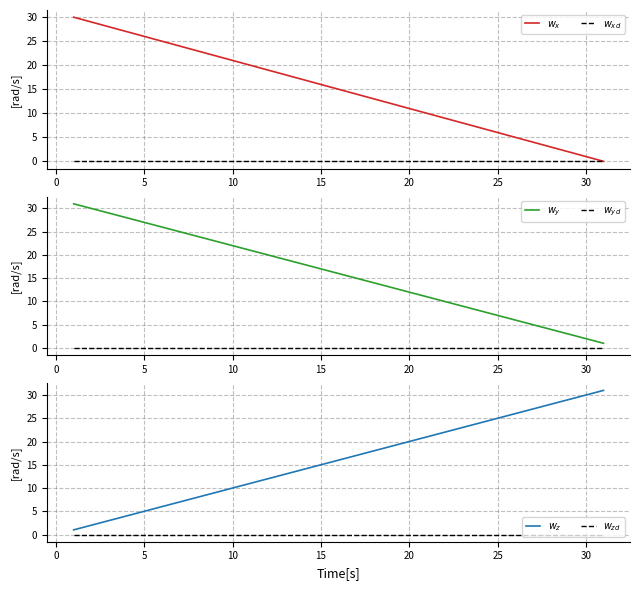

Reading left to right, transcribe all the data shown in this chart.

$w_x$: 30	29	28	27	26	25	24	23	22	21	20	19	18	17	16	15	14	13	12	11	10	9	8	7	6	5	4	3	2	1	0
$w_{xd}$: 0	0	0	0	0	0	0	0	0	0	0	0	0	0	0	0	0	0	0	0	0	0	0	0	0	0	0	0	0	0	0
$w_y$: 31	30	29	28	27	26	25	24	23	22	21	20	19	18	17	16	15	14	13	12	11	10	9	8	7	6	5	4	3	2	1
$w_{yd}$: 0	0	0	0	0	0	0	0	0	0	0	0	0	0	0	0	0	0	0	0	0	0	0	0	0	0	0	0	0	0	0
$w_z$: 1	2	3	4	5	6	7	8	9	10	11	12	13	14	15	16	17	18	19	20	21	22	23	24	25	26	27	28	29	30	31
$w_{zd}$: 0	0	0	0	0	0	0	0	0	0	0	0	0	0	0	0	0	0	0	0	0	0	0	0	0	0	0	0	0	0	0